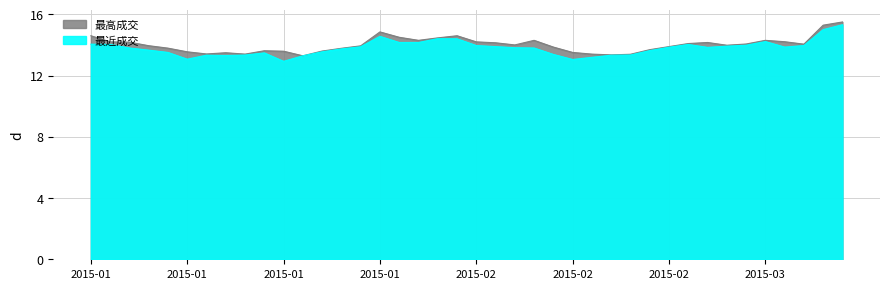

What is the difference between the highest and lowest values at 2015-01-27?

0.3